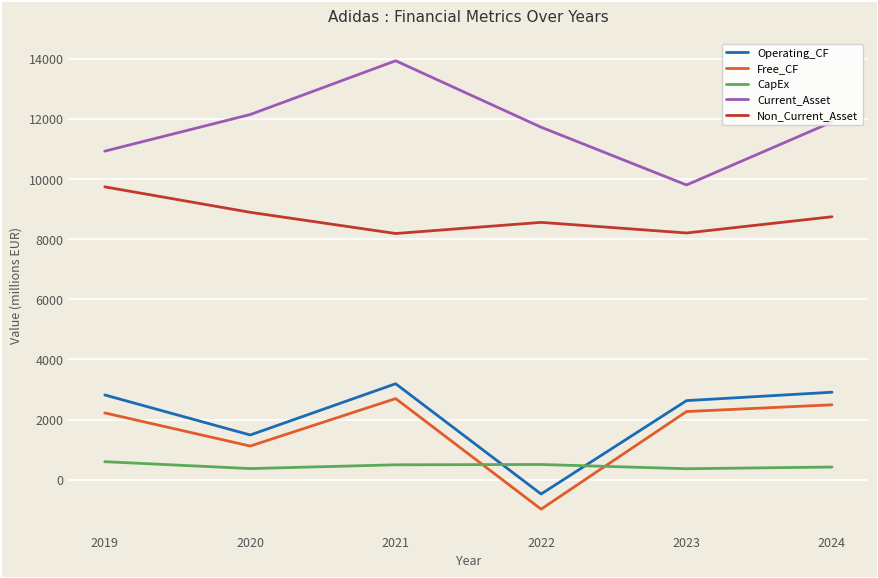

How many lines are shown in the chart?

5